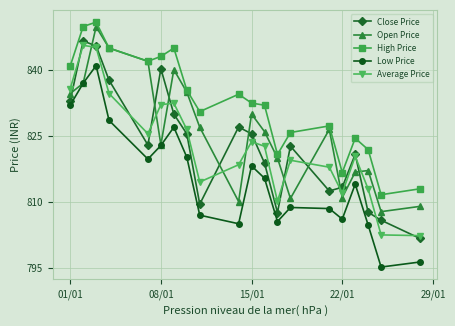

What is the greatest value displayed?

850.9